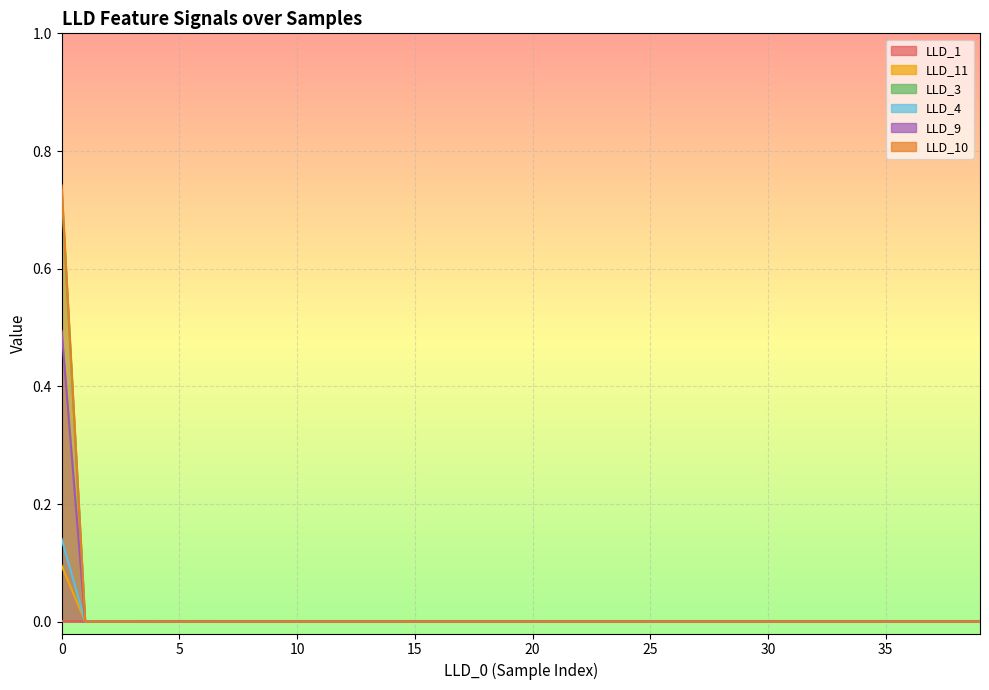

What is the maximum value shown in the chart?

0.7